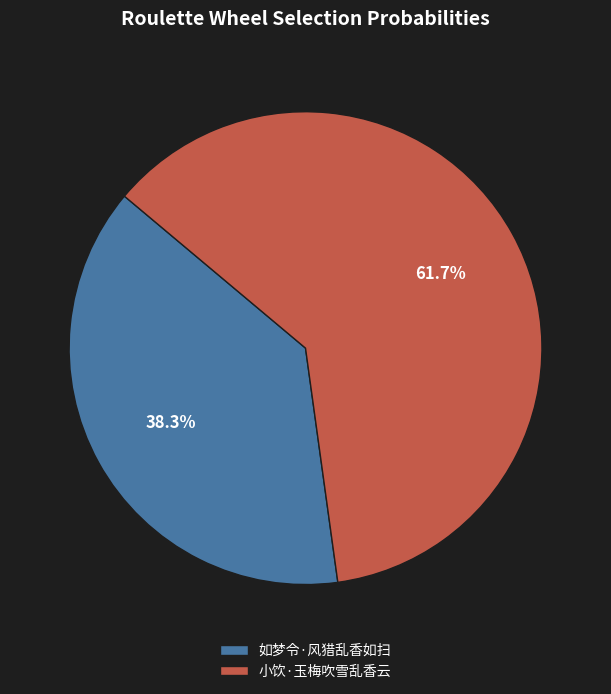

True or false: 小饮·玉梅吹雪乱香云 accounts for 71% of the total.

False